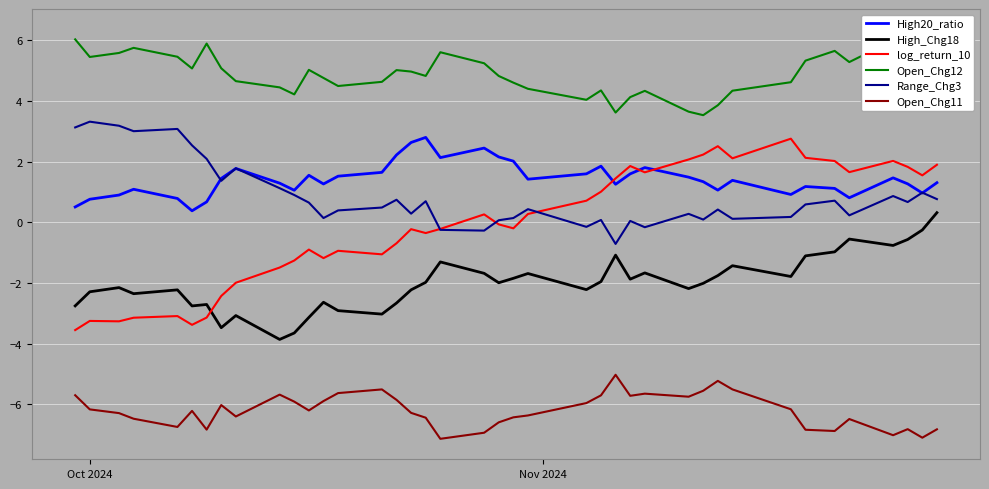

What are all the series names shown in the legend?

High20_ratio, High_Chg18, log_return_10, Open_Chg12, Range_Chg3, Open_Chg11